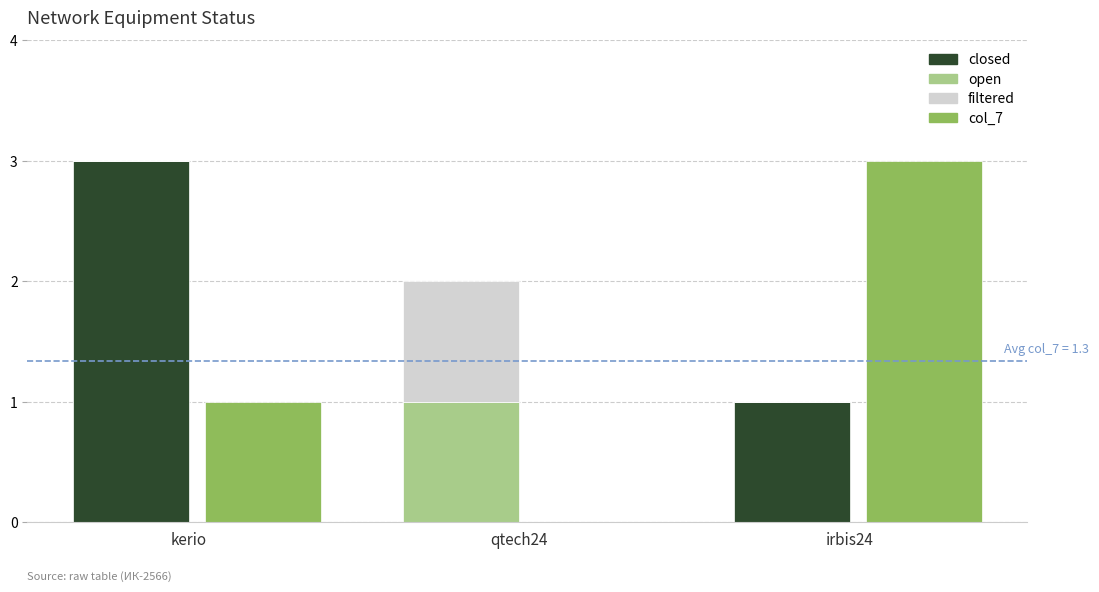

What is the sum of all filtered values?

1